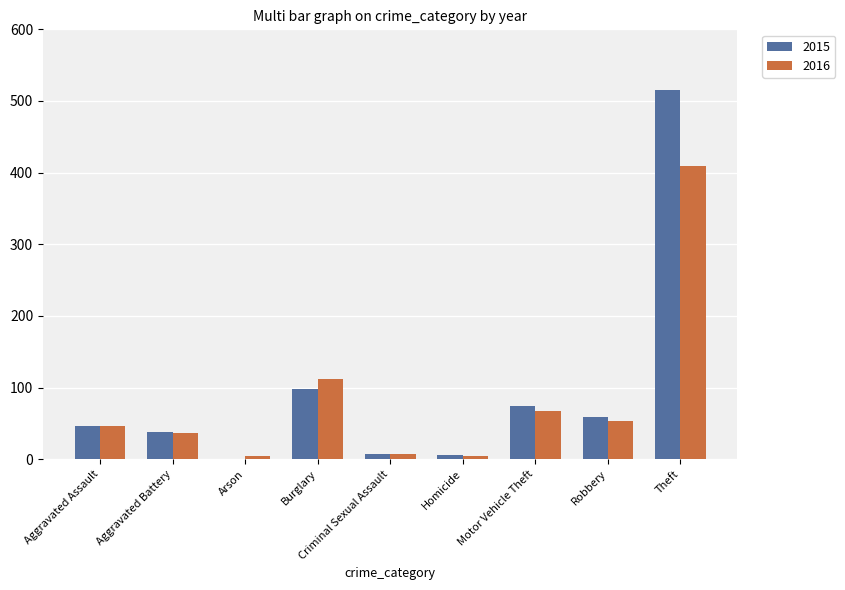

How many series are shown in this chart?

2